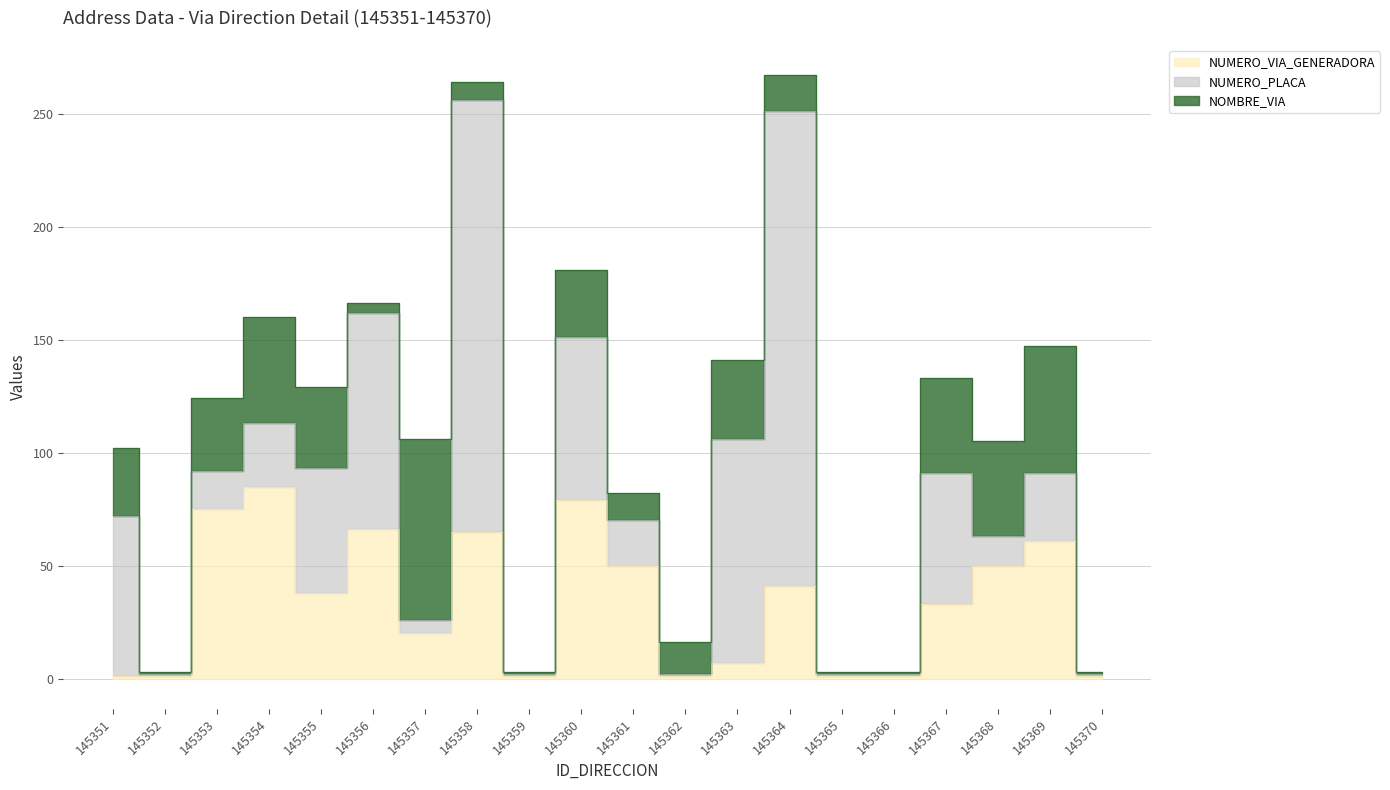

What is the sum of the NUMERO_PLACA values at 145364 and 145357?

216